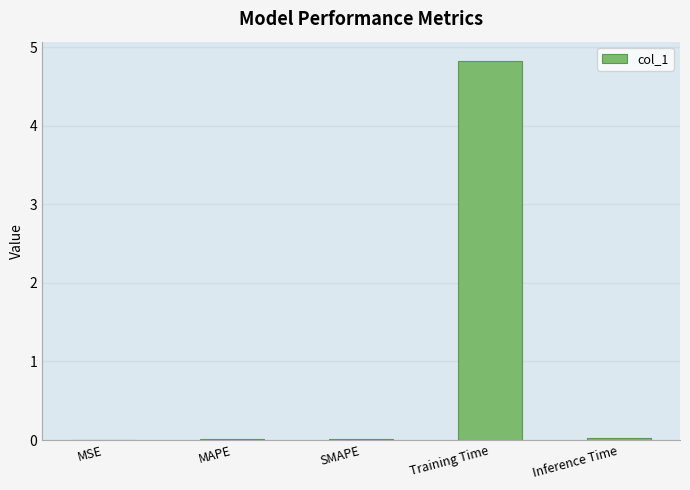

Are the bars grouped side by side (vs. stacked)?

No